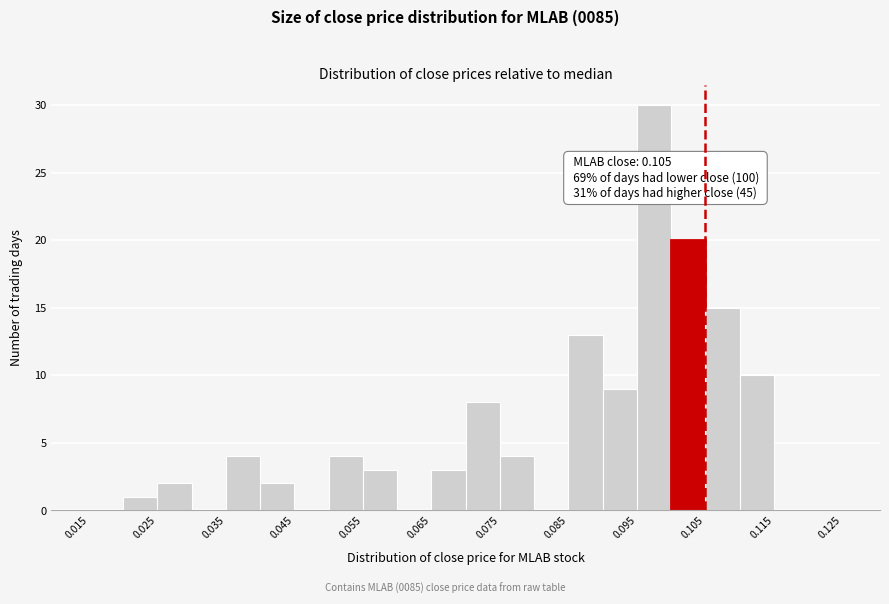

Over which range of the x-axis is the bar tallest?

0.095 to 0.100